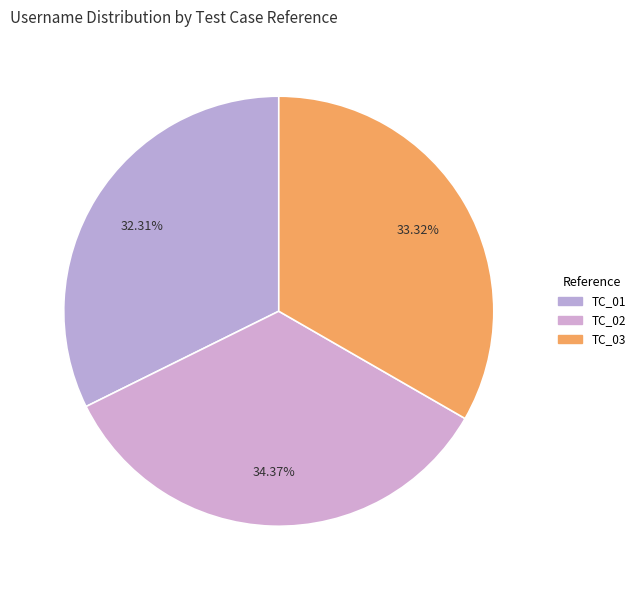

What percentage is NOT represented by TC_01?

67.7%